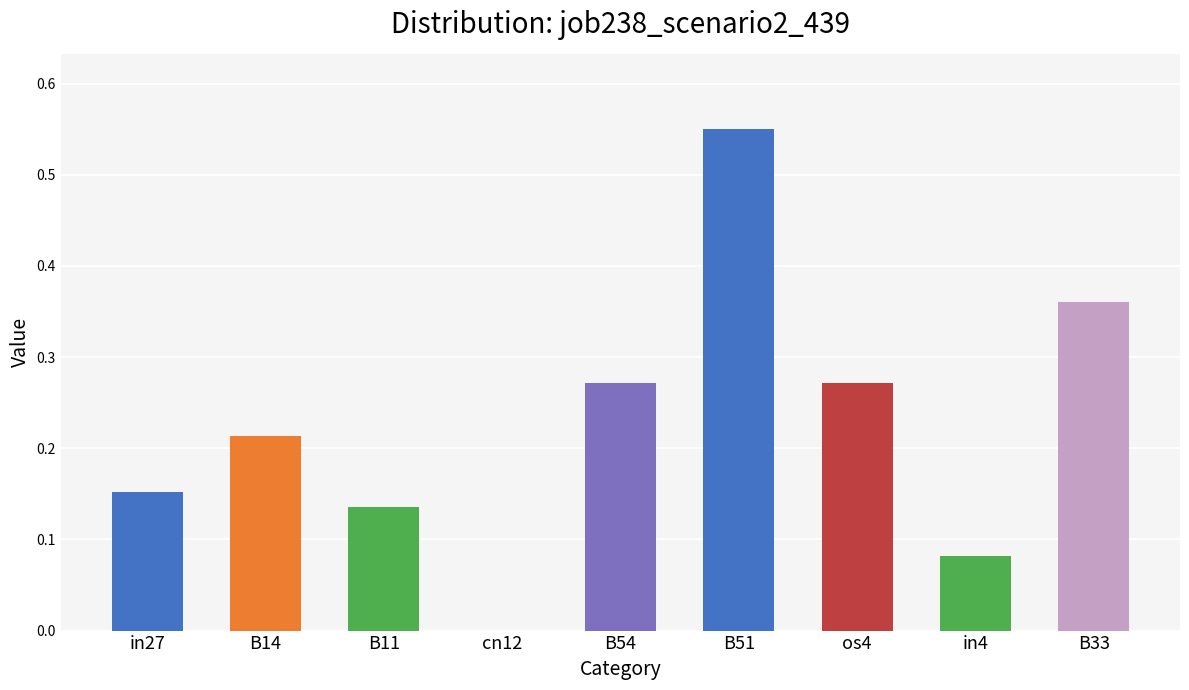

At which category does the chart reach its peak across all series?

B51